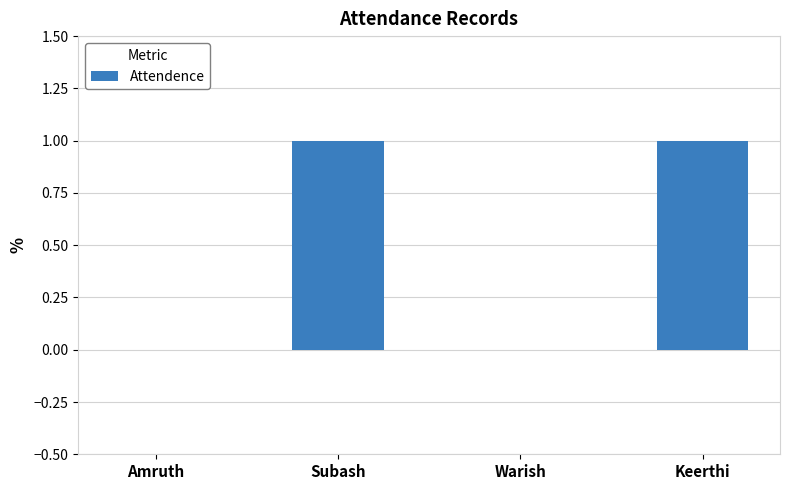

How many series are shown in this chart?

1